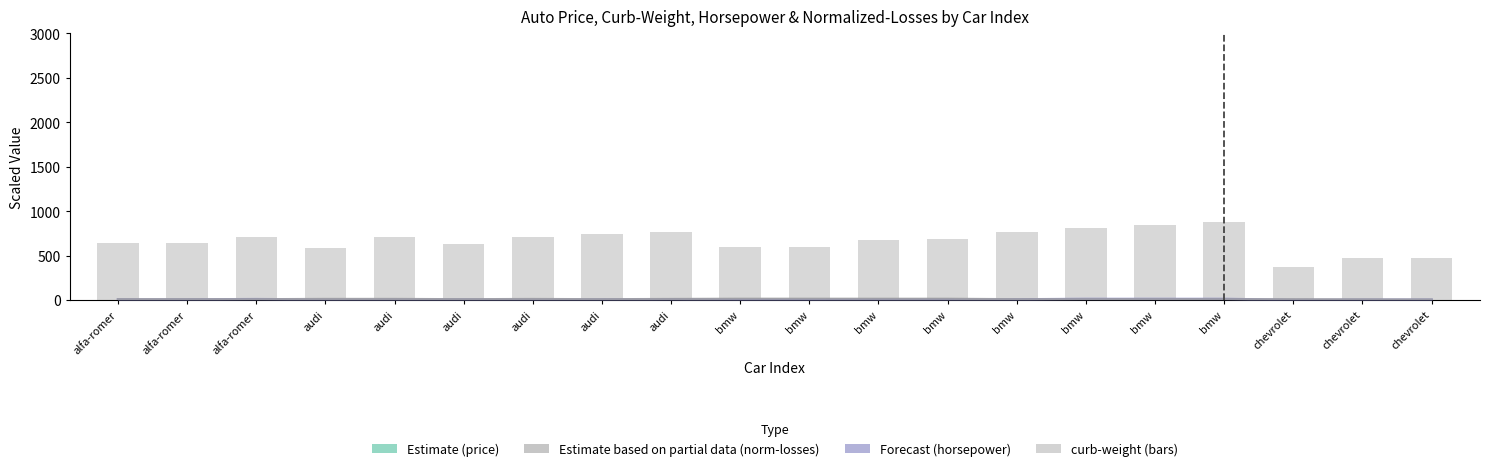

Between bmw and chevrolet, which series saw the biggest shift?

price (Estimate)